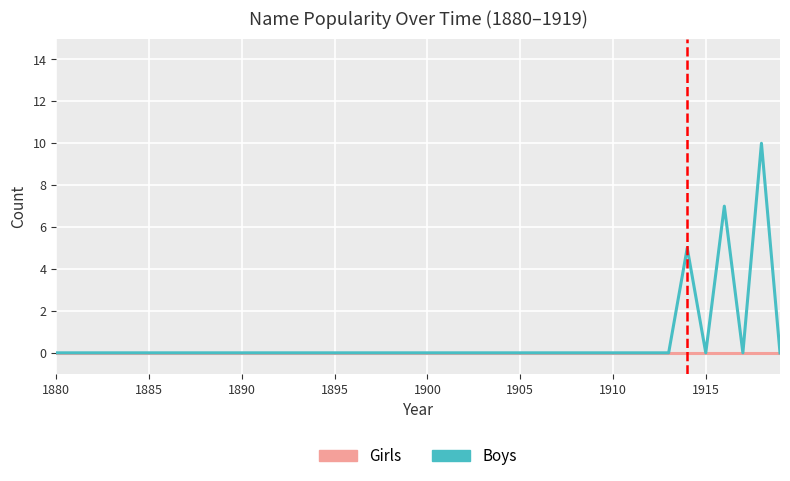

What is the sum of all Boys values?

22